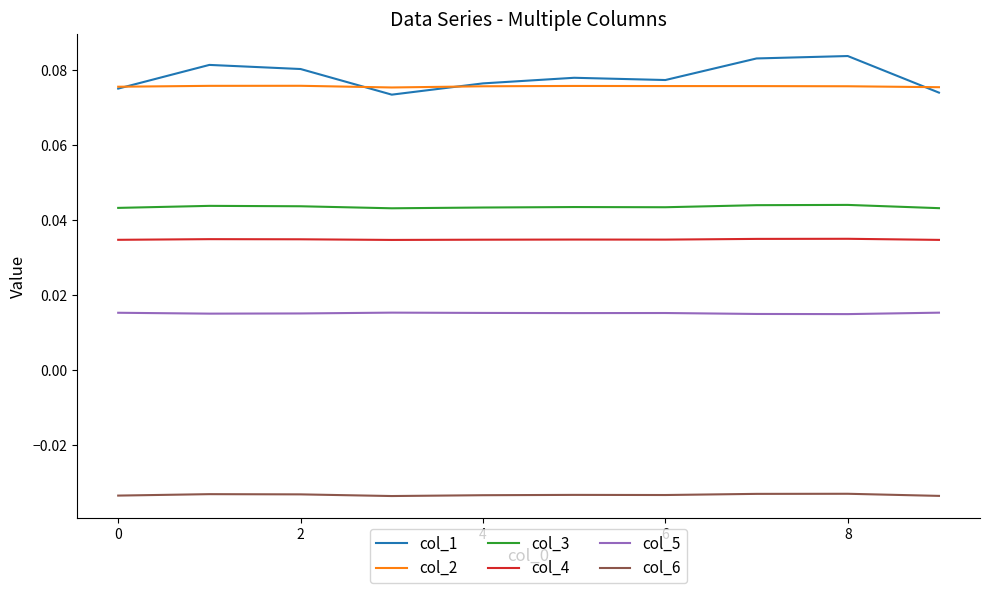

Rank the series by their maximum value, from lowest to highest.

col_6, col_5, col_4, col_3, col_2, col_1